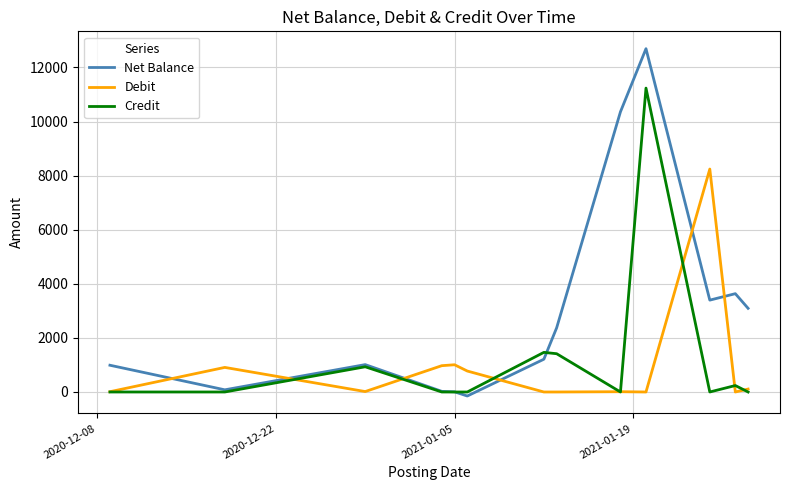

List the series in order of their peak value, lowest first.

Debit, Credit, Net Balance